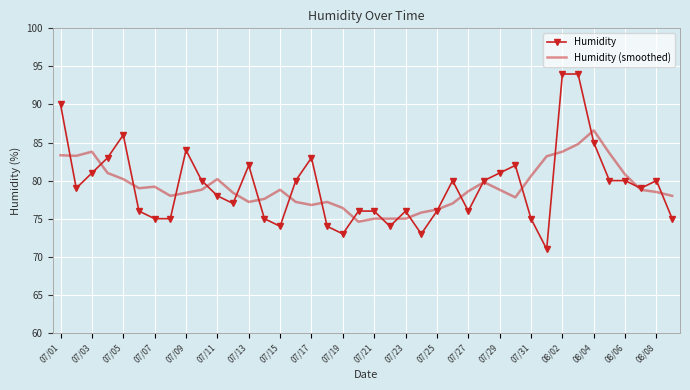

List the series in order of their peak value, highest first.

Humidity, Humidity (smoothed)